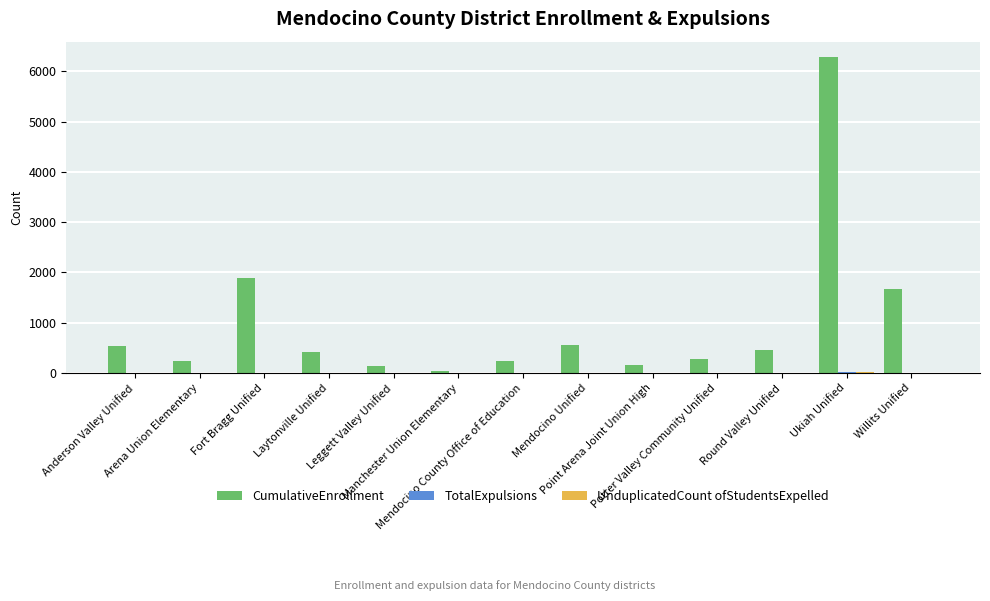

Are the bars grouped side by side (vs. stacked)?

Yes